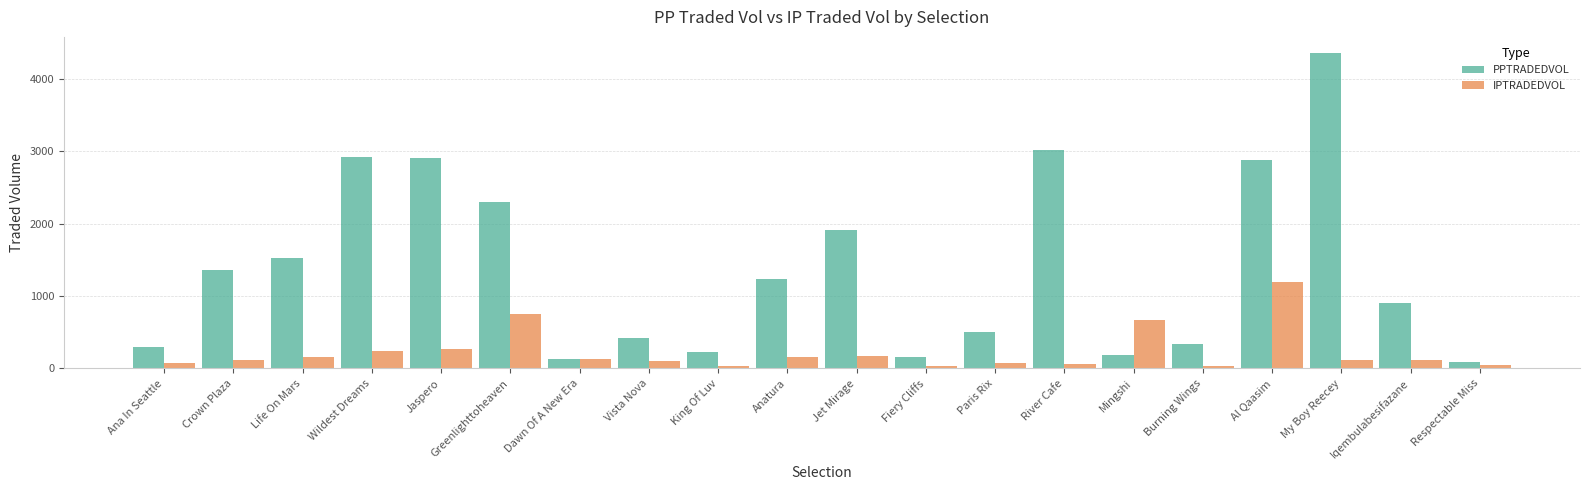

What is the difference between the highest and lowest values at Iqembulabesifazane?

776.6